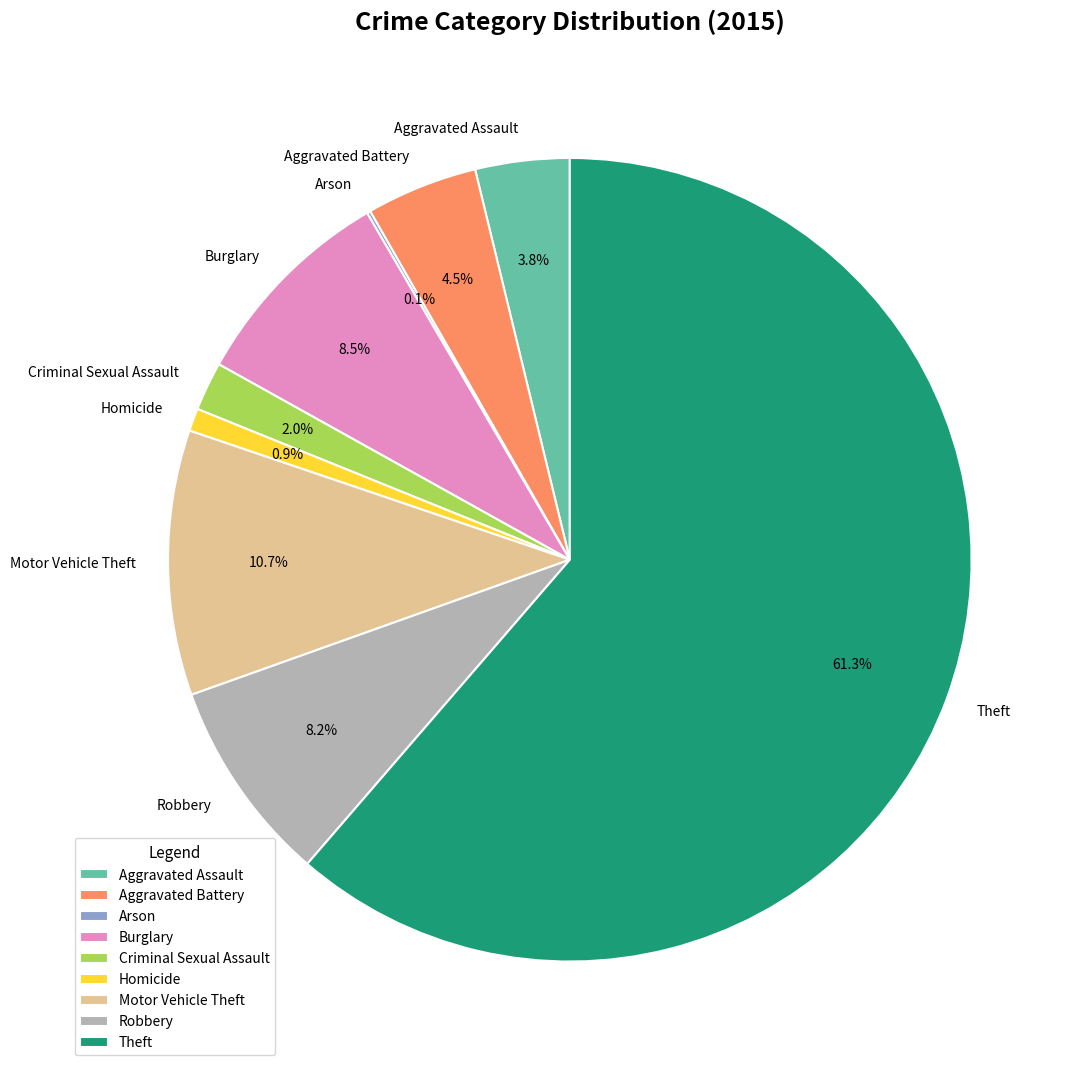

How much of the chart is everything except Robbery?

91.8%